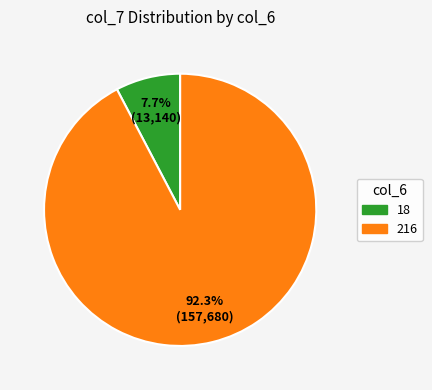

Does 18 account for over 50% of the chart?

No